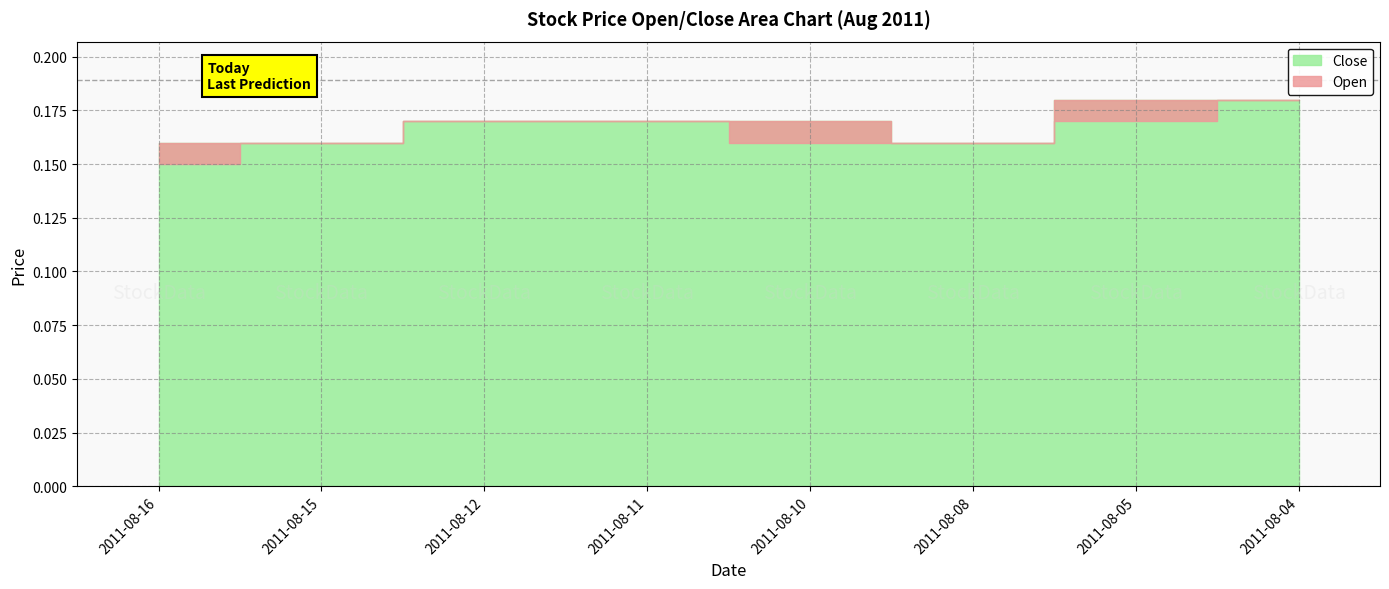

The Close series shows 0.1 at 2011-08-11. True or false?

False